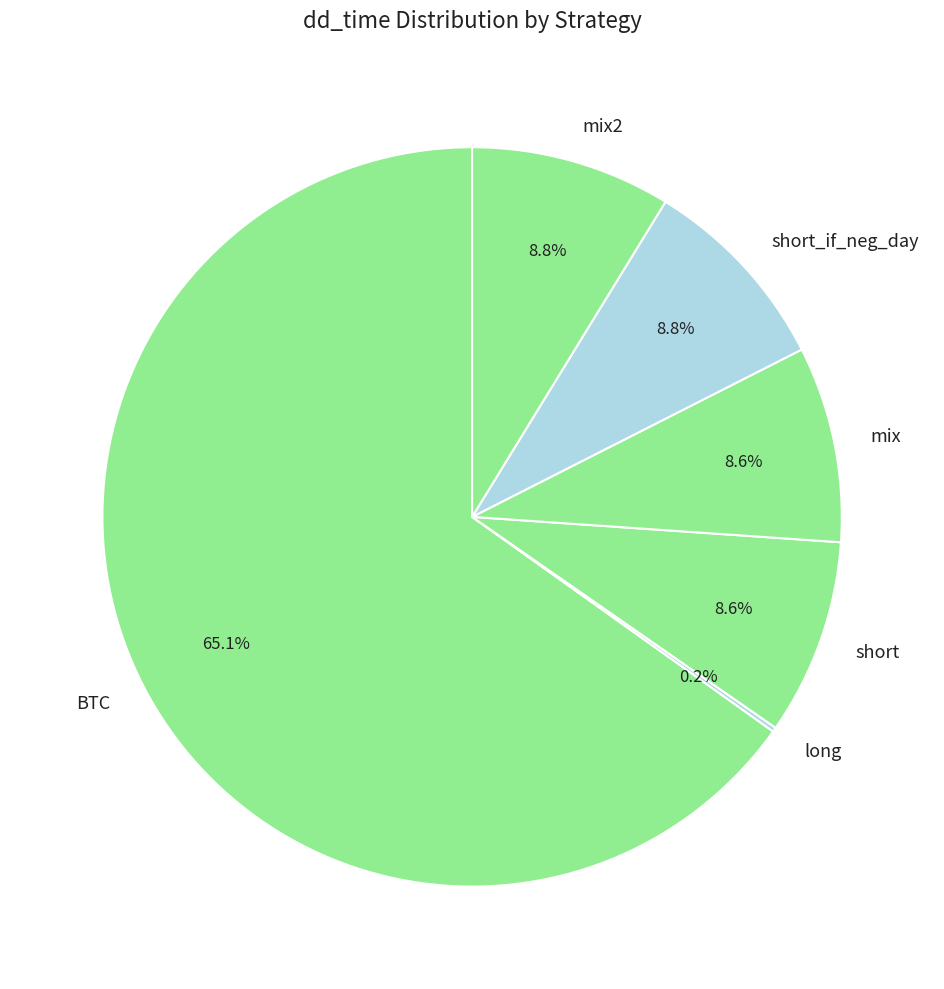

To the nearest percent, what portion does short represent?

9%